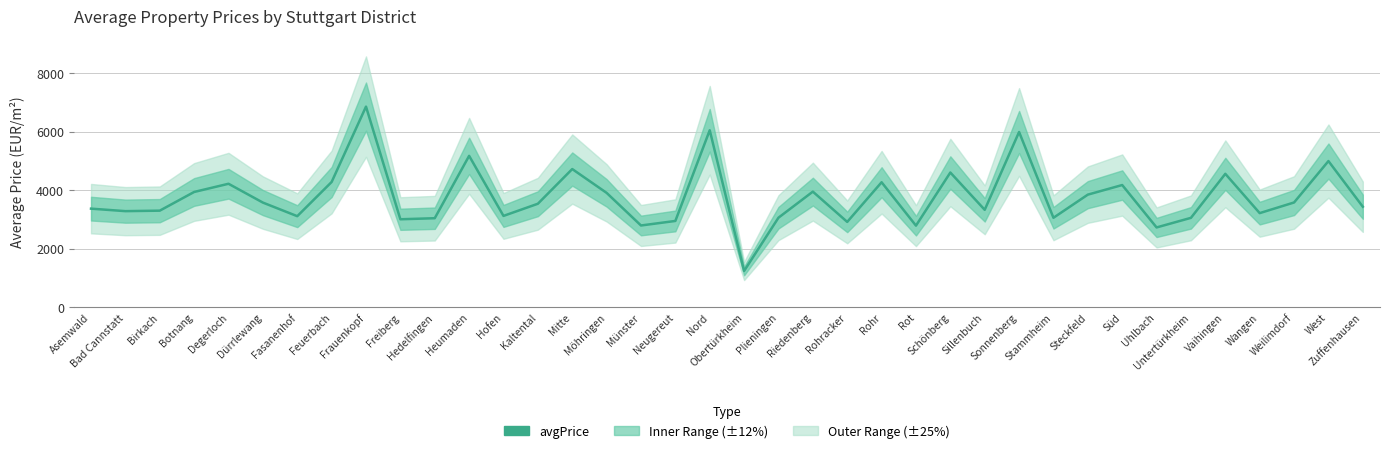

List the labels in order of value, largest first.

Frauenkopf, Nord, Sonnenberg, Heumaden, West, Mitte, Schönberg, Vaihingen, Feuerbach, Rohr, Degerloch, Süd, Riedenberg, Botnang, Möhringen, Steckfeld, Weilimdorf, Dürrlewang, Kaltental, Zuffenhausen, Asemwald, Sillenbuch, Birkach, Bad Cannstatt, Wangen, Hofen, Fasanenhof, Plieningen, Stammheim, Untertürkheim, Hedelfingen, Freiberg, Neugereut, Rohracker, Münster, Rot, Uhlbach, Obertürkheim